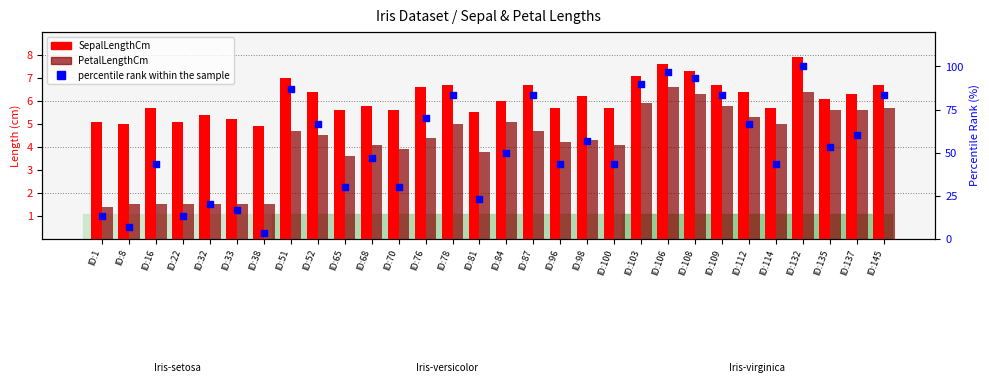

Which series has the widest spread of Y values?

percentile rank within the sample